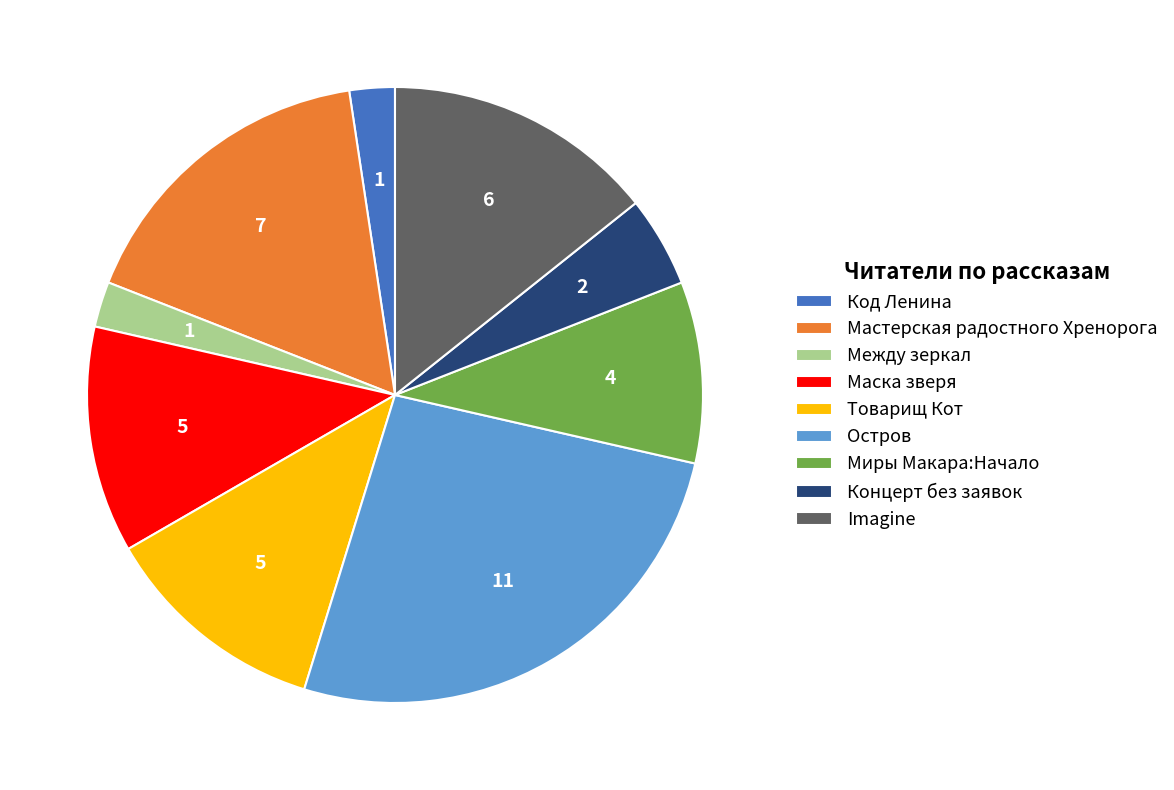

What is the ratio of the value at Мастерская радостного Хренорога to the value at Товарищ Кот?

1.4